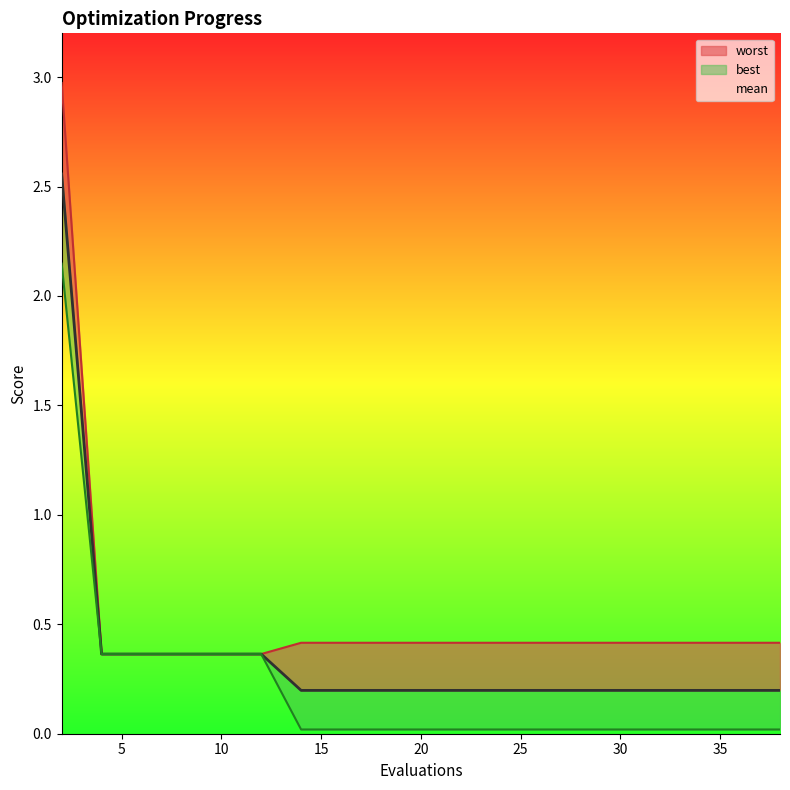

Which series has the largest total across all categories?

worst